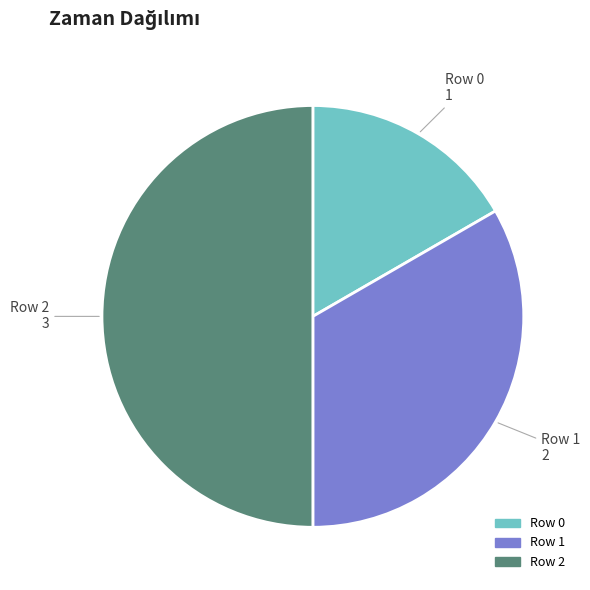

Count the number of slices in the pie.

3